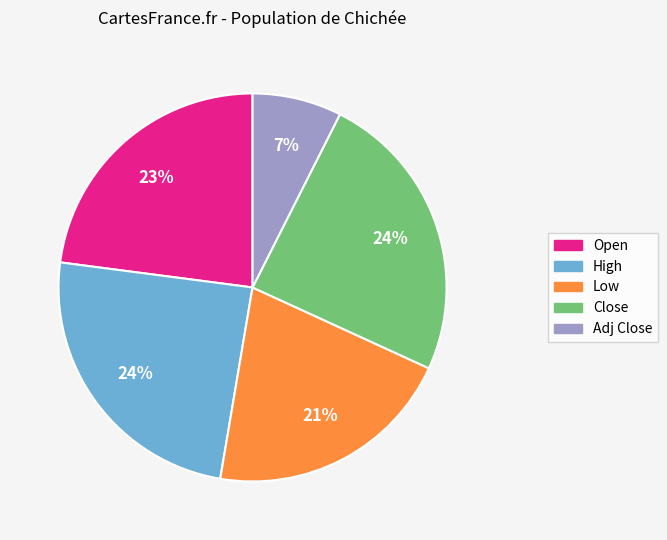

How many segments does this pie chart have?

5